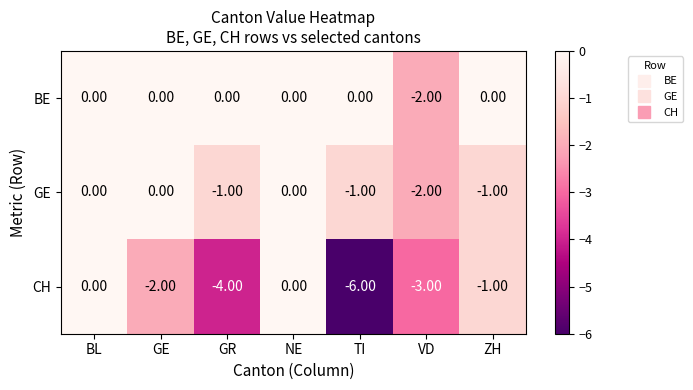

How many categories are shown in the chart?

7